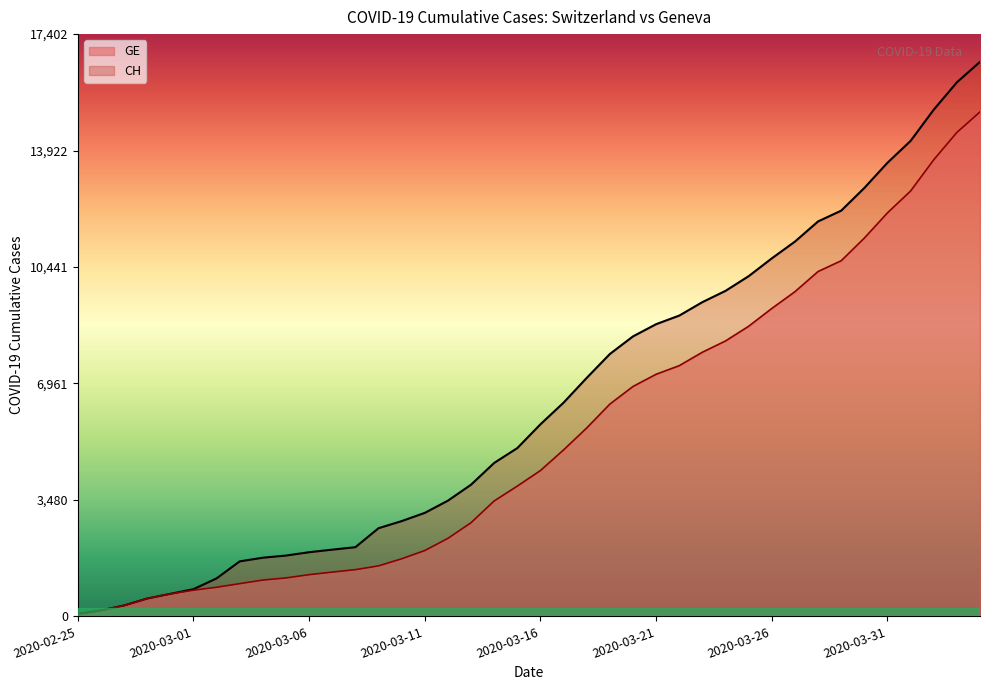

Does the chart have visible grid lines?

No